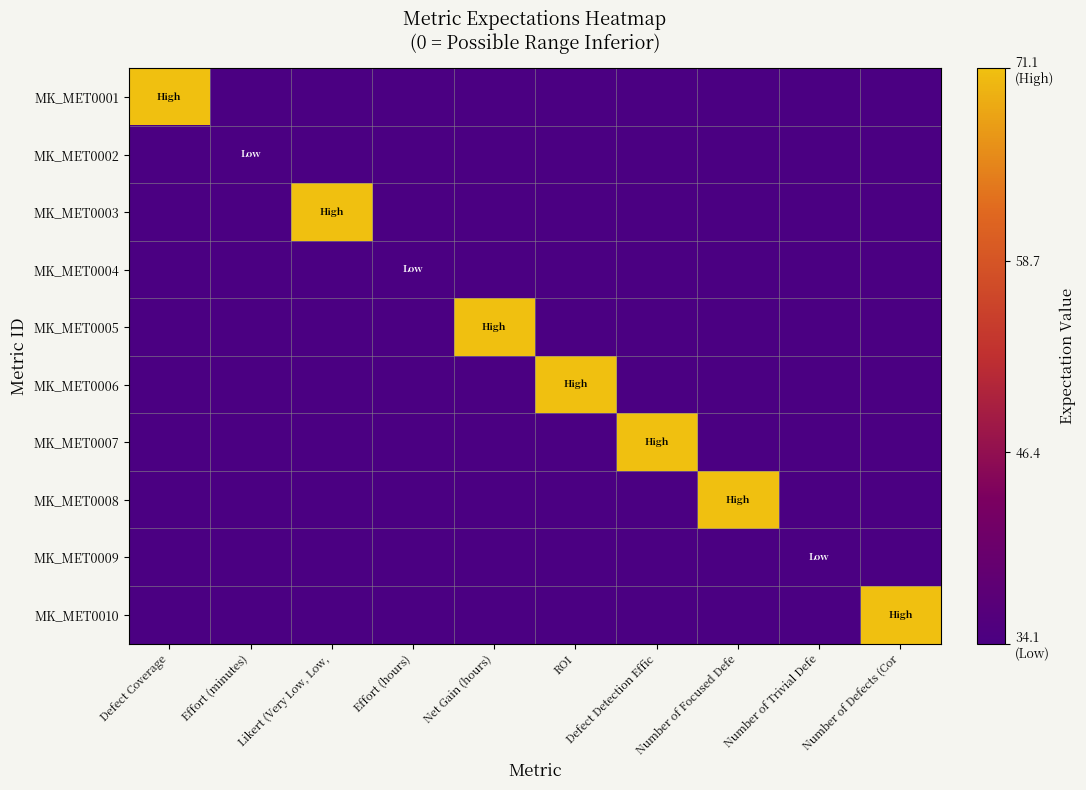

Which series has the largest range (max minus min)?

MK_MET0001